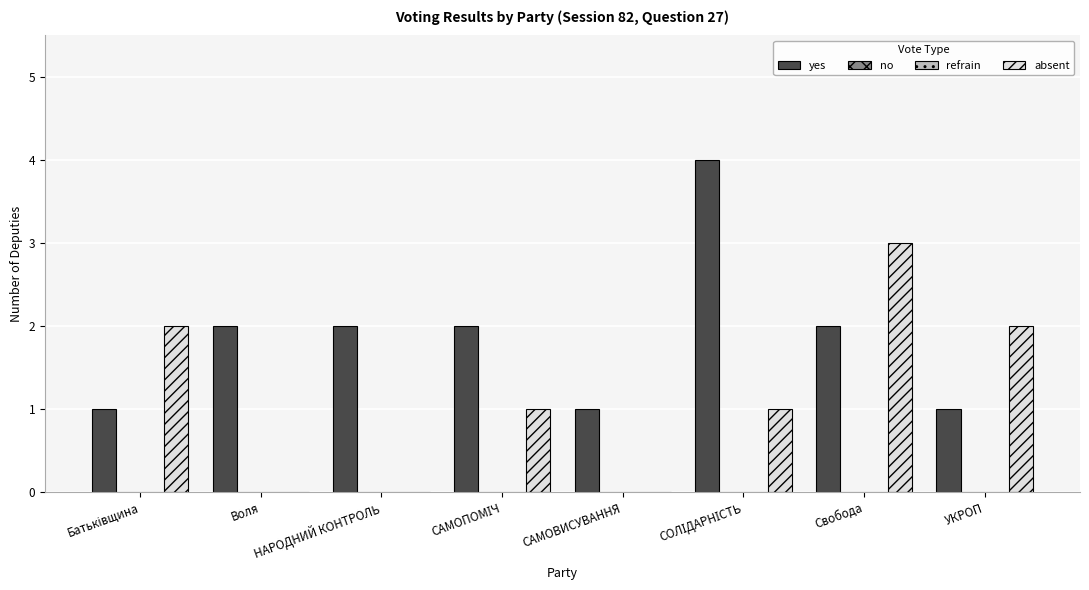

What is the total value across all series at УКРОП?

3